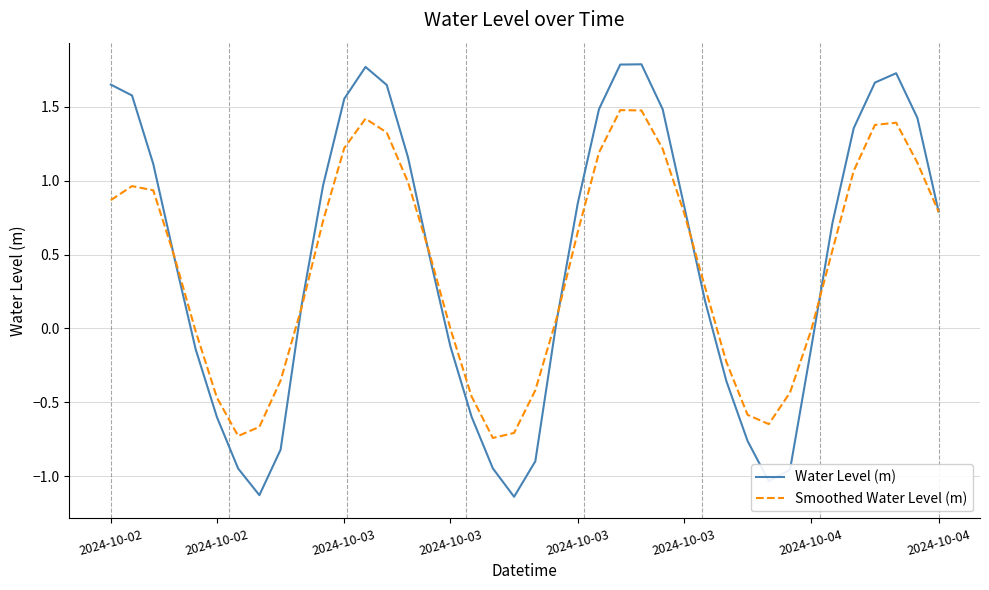

How many categories are shown in the chart?

40